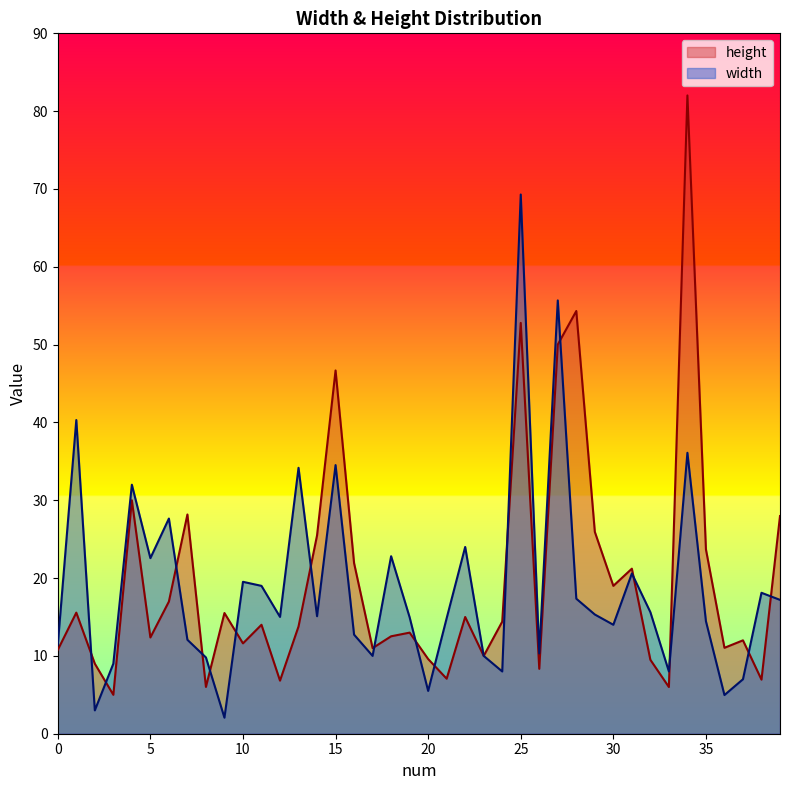

How many times do height and width cross each other?

16